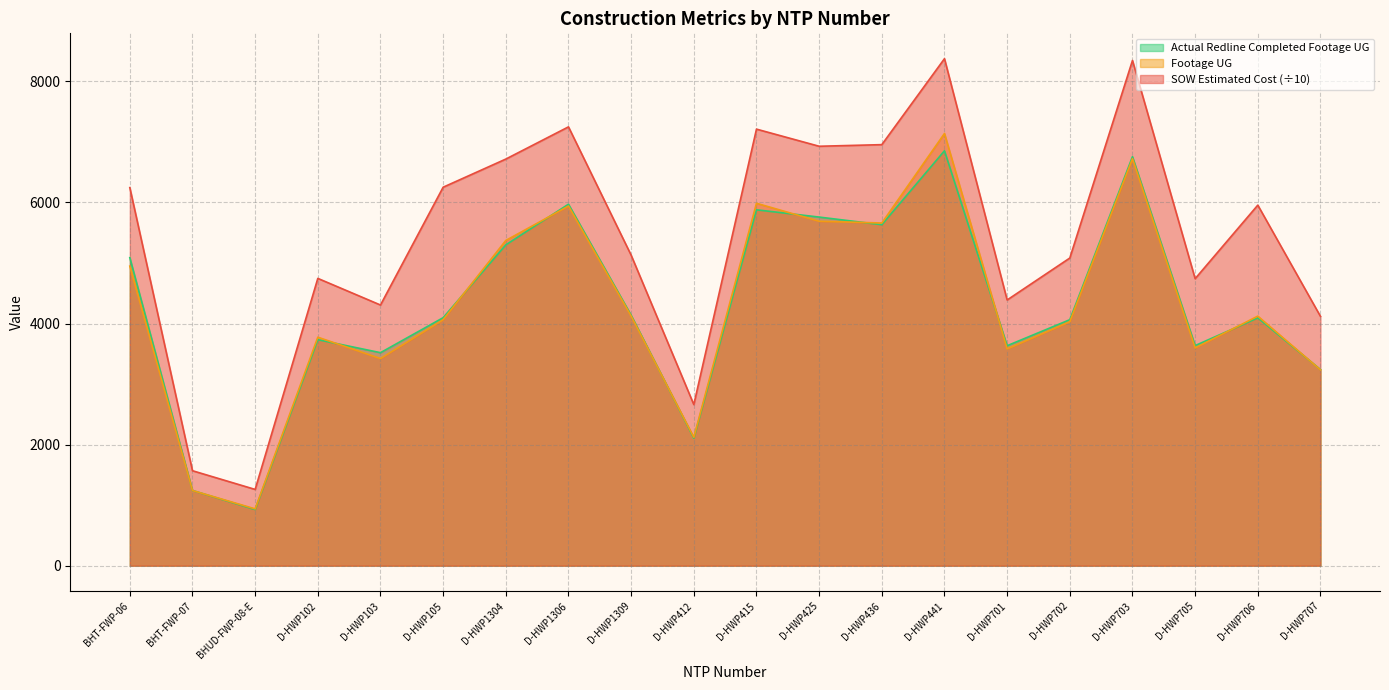

How many values in the SOW Estimated Cost series are below 5956?

10